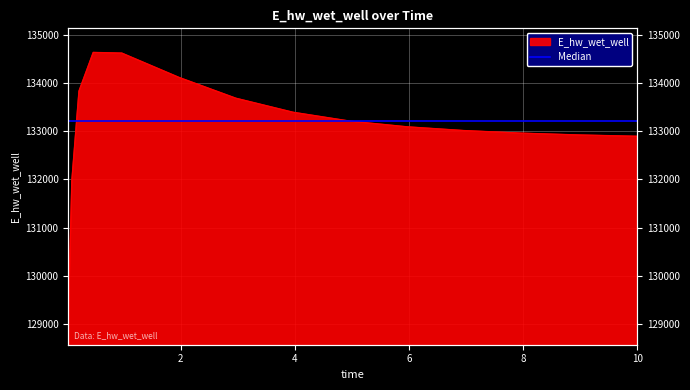

What is the average value?

133085.9